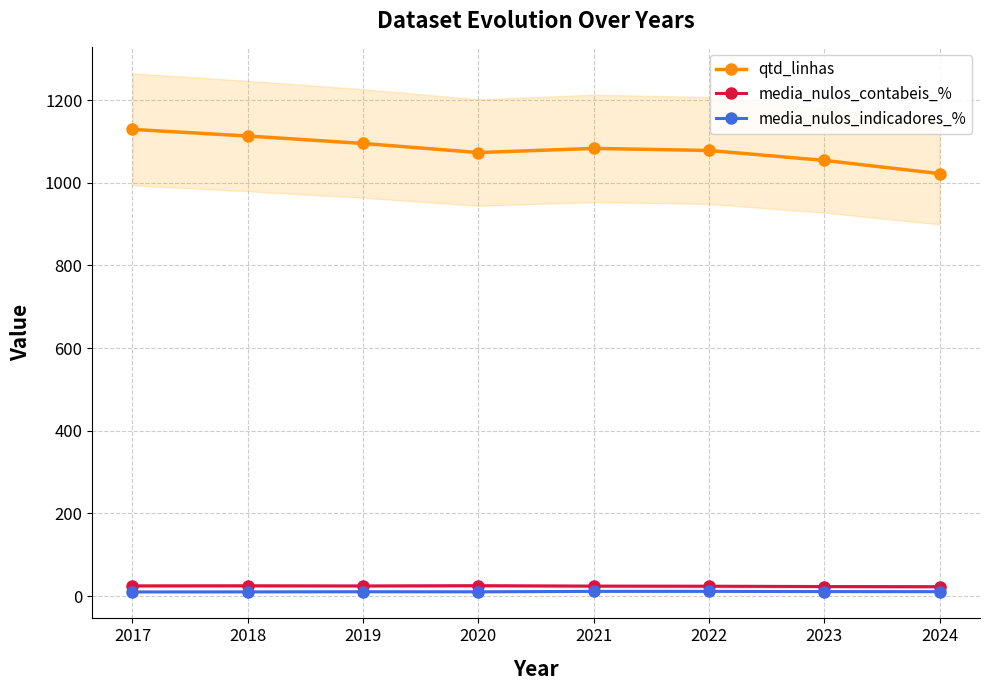

Reading left to right, list all the values displayed in this chart.

qtd_linhas: 2017=1129.0	2018=1113.0	2019=1095.0	2020=1073.0	2021=1083.0	2022=1078.0	2023=1054.0	2024=1022.0
media_nulos_contabeis_%: 2017=24.8	2018=25.0	2019=24.6	2020=25.2	2021=24.2	2022=23.9	2023=23.2	2024=22.8
media_nulos_indicadores_%: 2017=10.1	2018=10.3	2019=10.6	2020=10.4	2021=11.5	2022=11.4	2023=11.0	2024=10.8